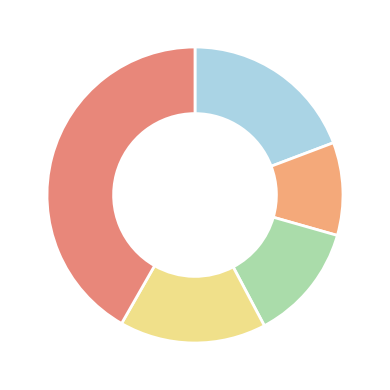

Count the number of slices in the pie.

5